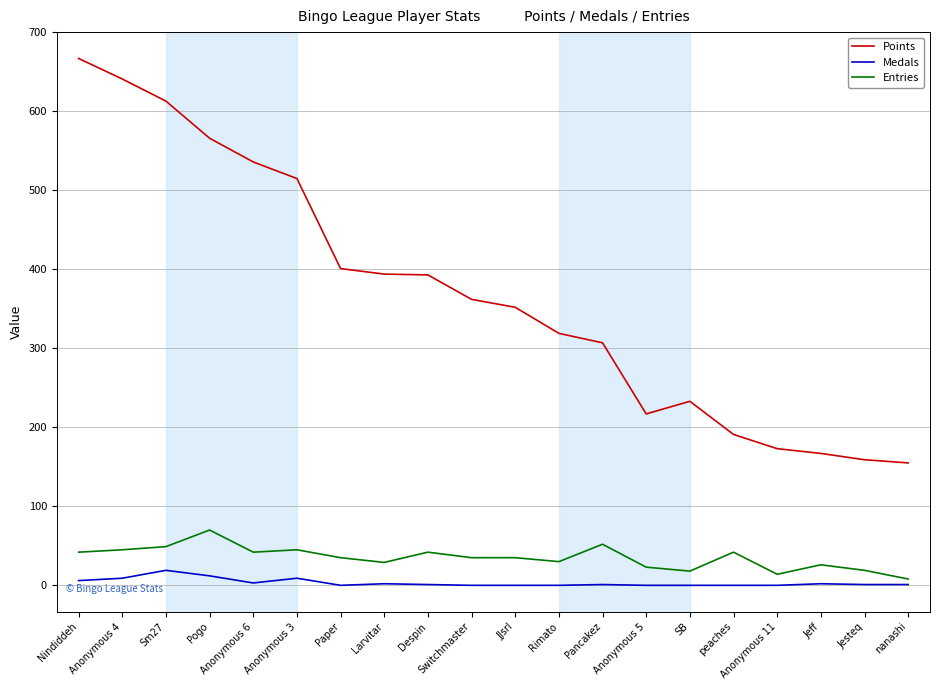

List the series in order of their peak value, lowest first.

Medals, Entries, Points